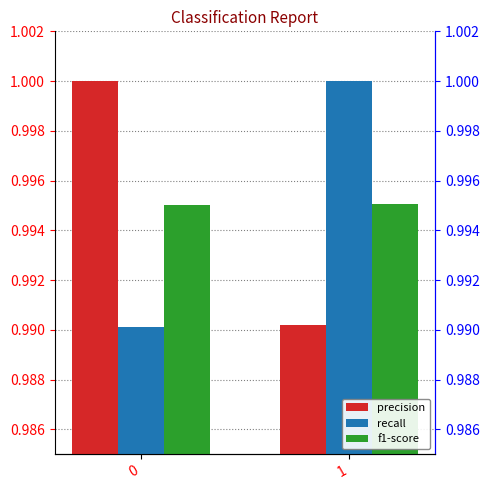

What is the value of the precision bar at the 1st from the left?

1.0